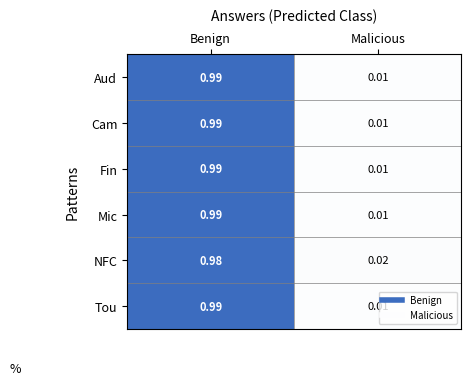

How many categories are shown in the chart?

2